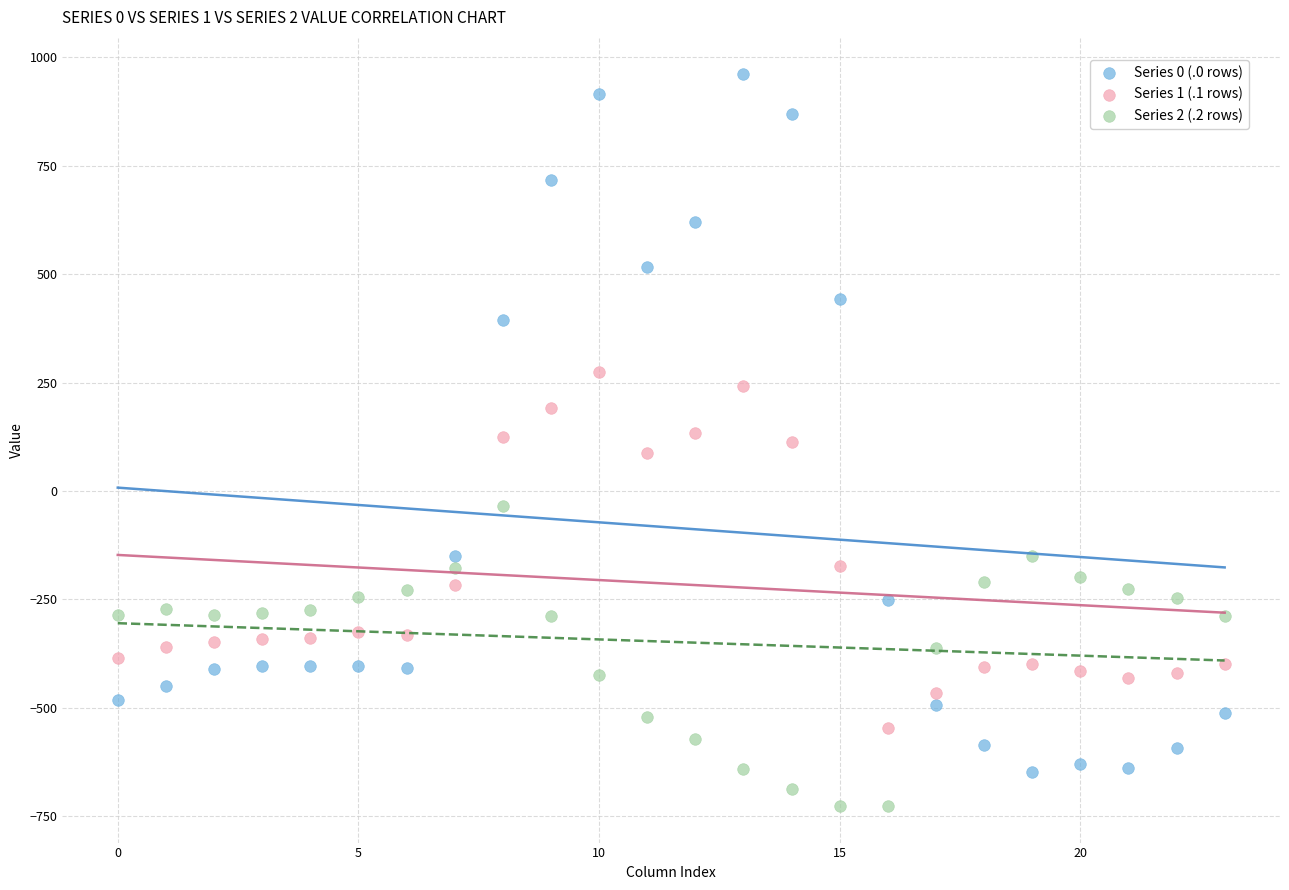

Which series contains the highest Y value?

Series 0 (.0 rows)